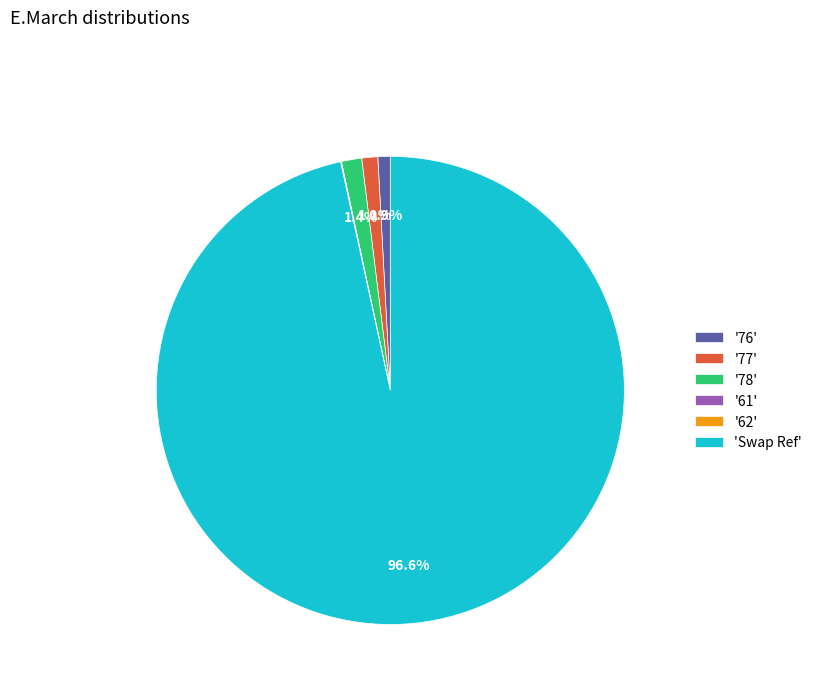

Which category accounts for the majority?

'Swap Ref'